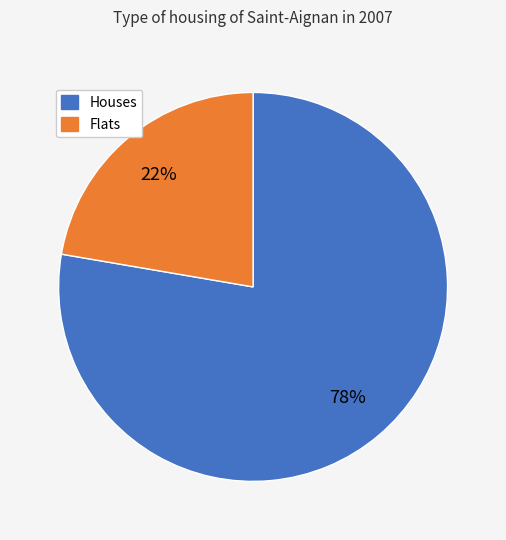

Does any single category account for the majority?

Yes